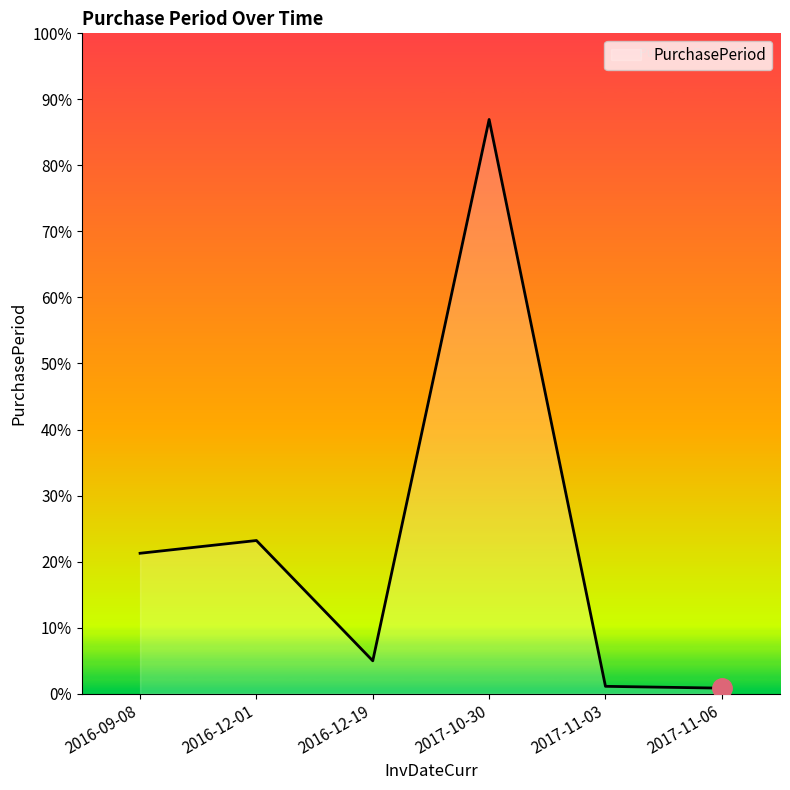

Is this an area chart (filled region under the line)?

Yes